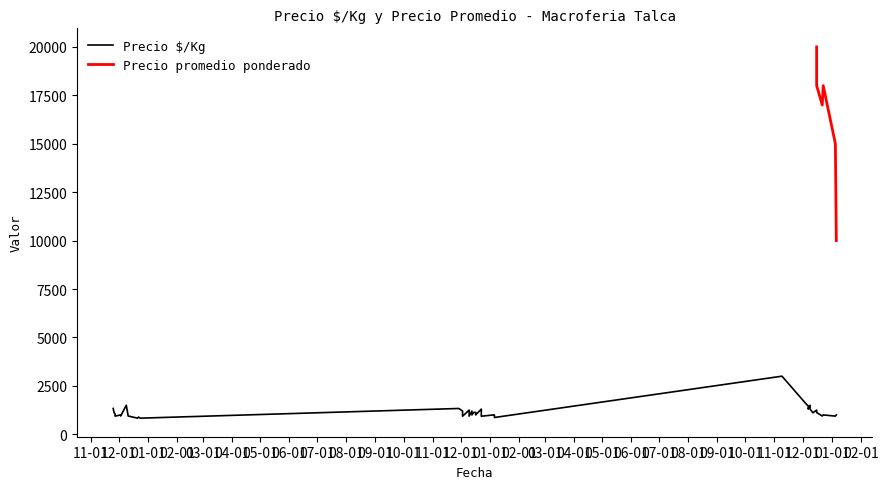

Rank the series by their average value, from lowest to highest.

Precio $/Kg, Precio promedio ponderado